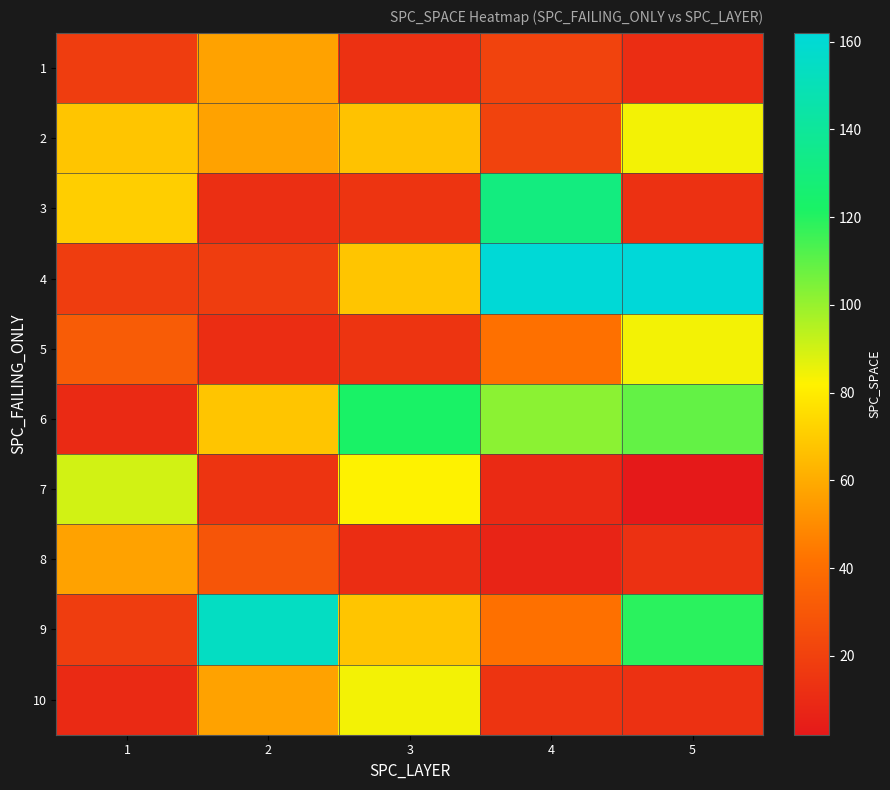

Rank the series at 1 from highest to lowest value.

7, 3, 2, 8, 5, 1, 4, 9, 6, 10